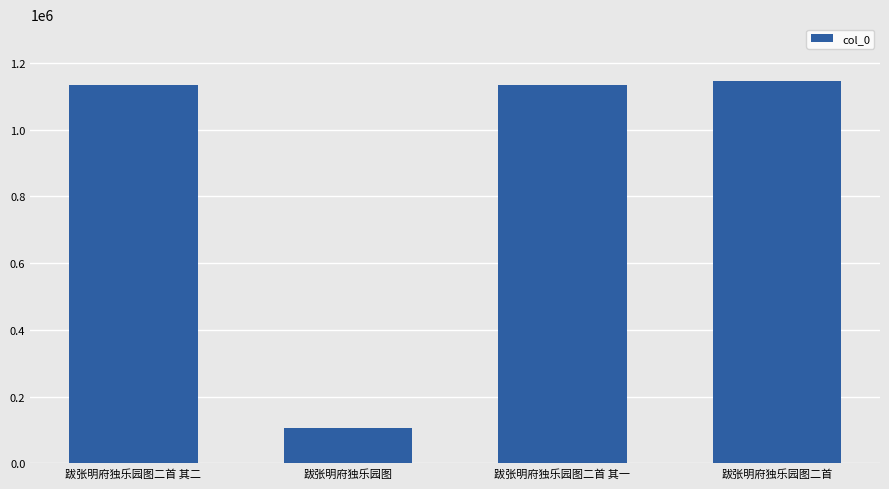

What is the difference between the second highest and minimum values?

1028175